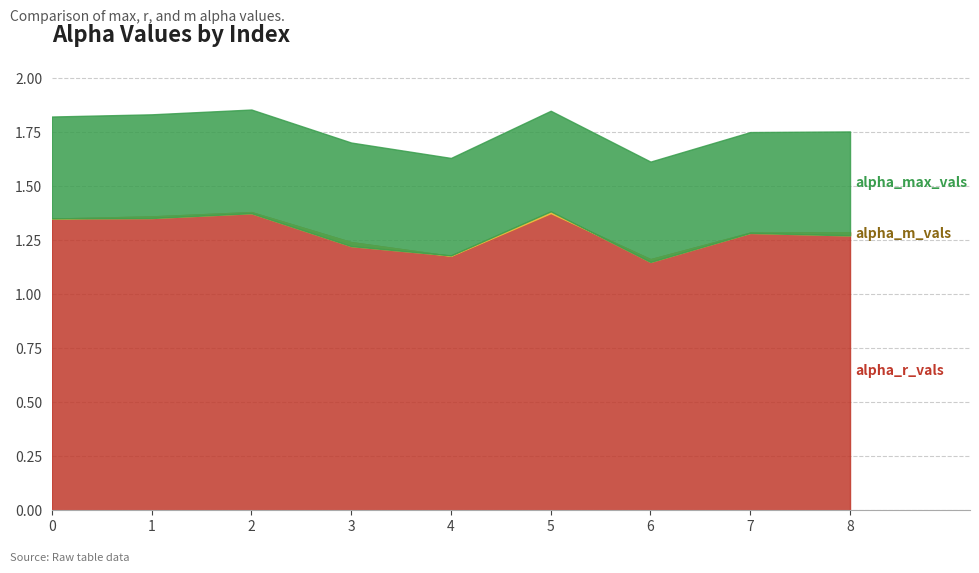

Which category has the highest value across all series?

2